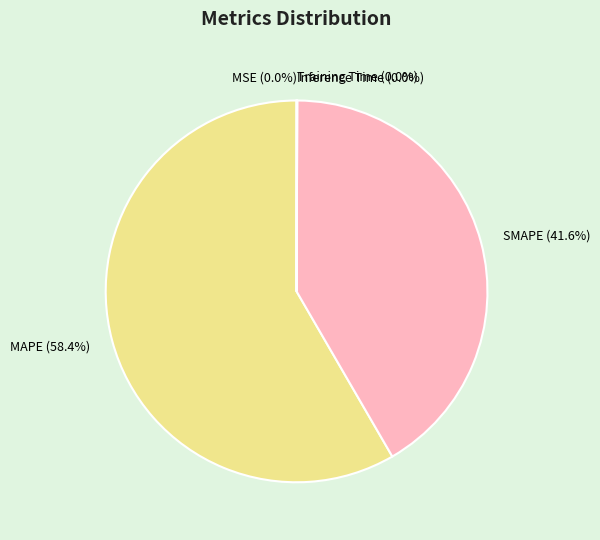

Which category has the biggest portion of the pie?

MAPE